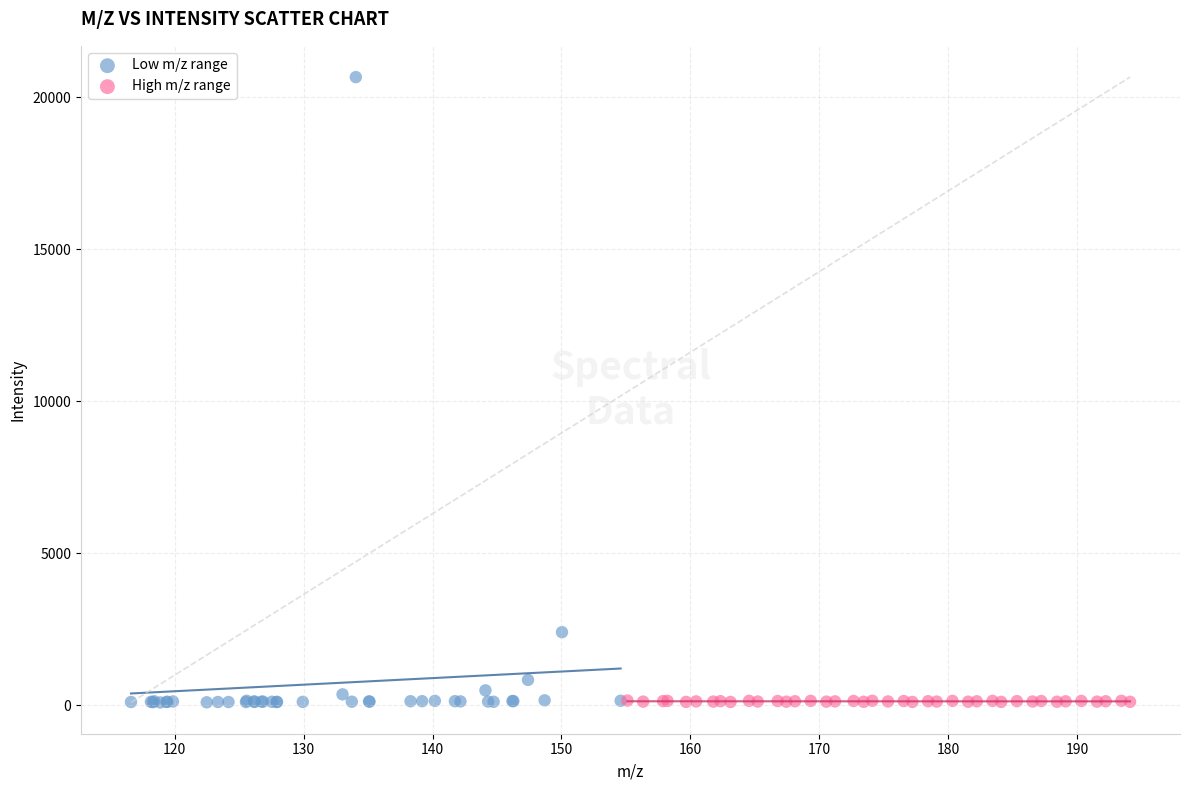

Which series has the widest spread of Y values?

Low m/z range